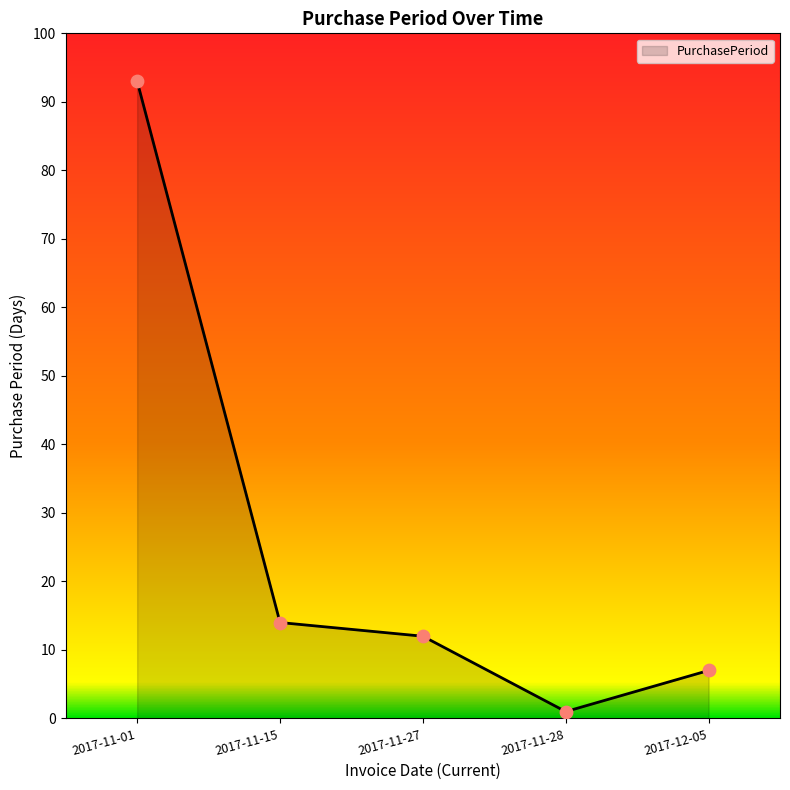

Which has a higher value, 2017-11-01 or 2017-11-28?

2017-11-01